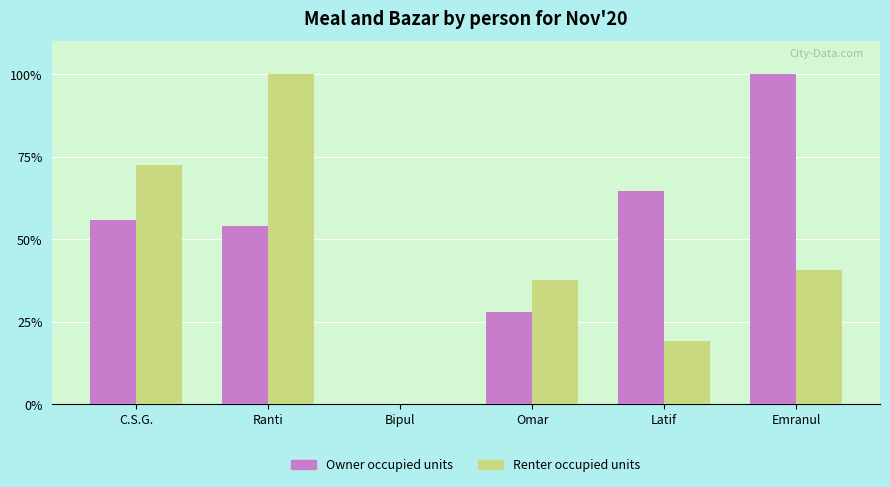

Which series changed the most between Bipul and Latif?

Owner occupied units